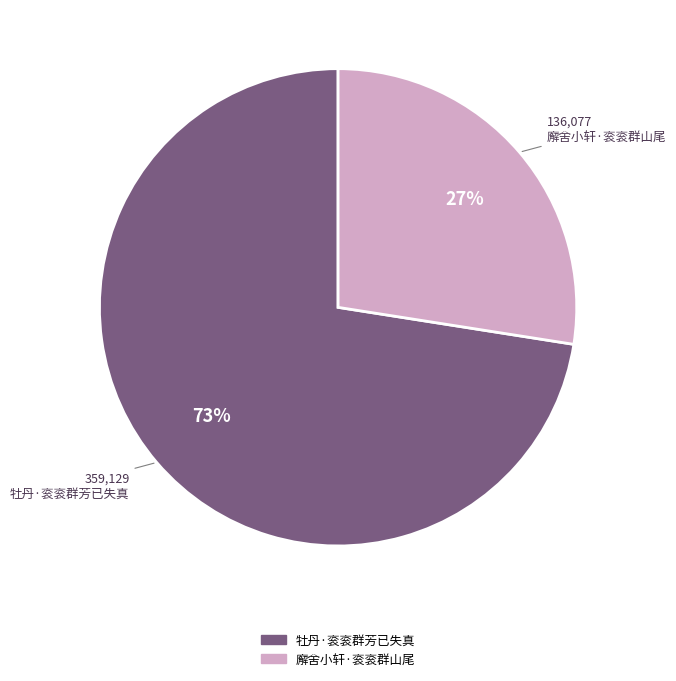

Is the sum of 牡丹·衮衮群芳已失真 and 廨舍小轩·衮衮群山尾 greater than half?

Yes